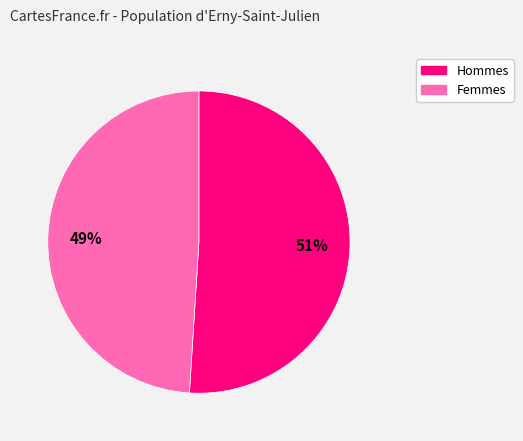

Count the number of slices in the pie.

2